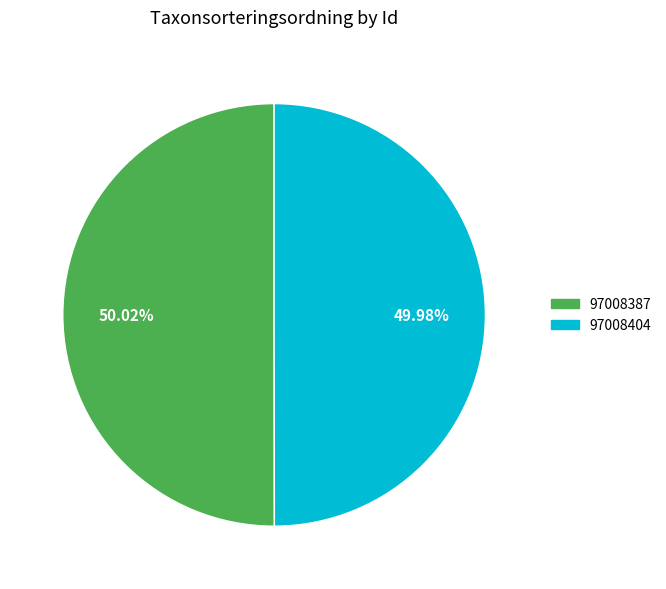

To the nearest percent, what is the combined percentage of 97008387 and 97008404?

100%